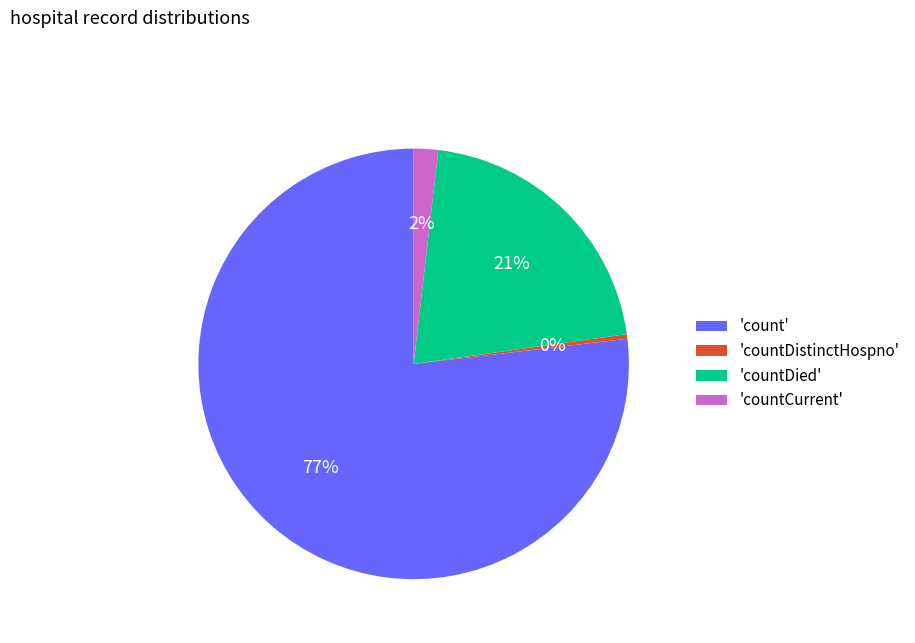

Rank the categories by value from lowest to highest.

'countDistinctHospno', 'countCurrent', 'countDied', 'count'